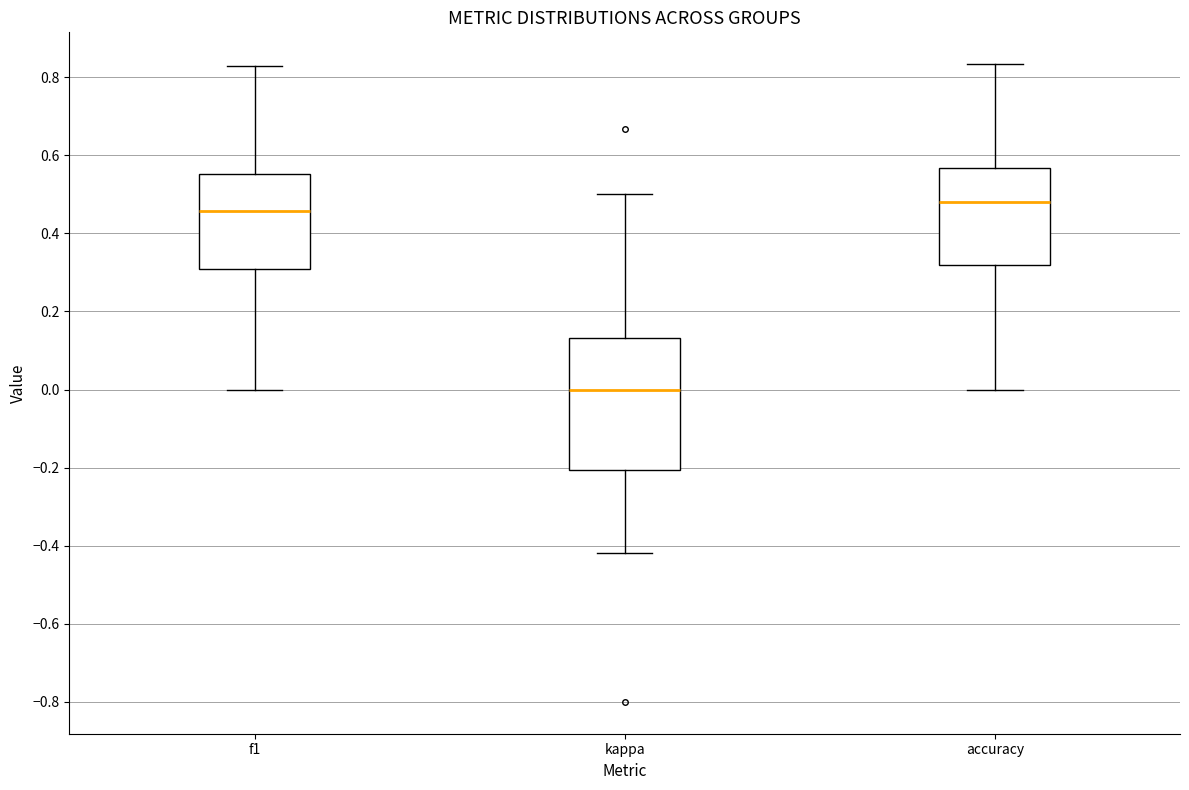

Reading left to right, transcribe this box plot: for each box, give where its median line is, the range the box spans, and where its two whiskers end, as read against the y-axis. The values are not printed on the chart, so give them approximately, as read against the axis.

f1: median 0.46, box 0.30 to 0.56, whiskers 0.00 to 0.82
kappa: median 0.00, box -0.20 to 0.14, whiskers -0.42 to 0.50
accuracy: median 0.48, box 0.32 to 0.56, whiskers 0.00 to 0.84